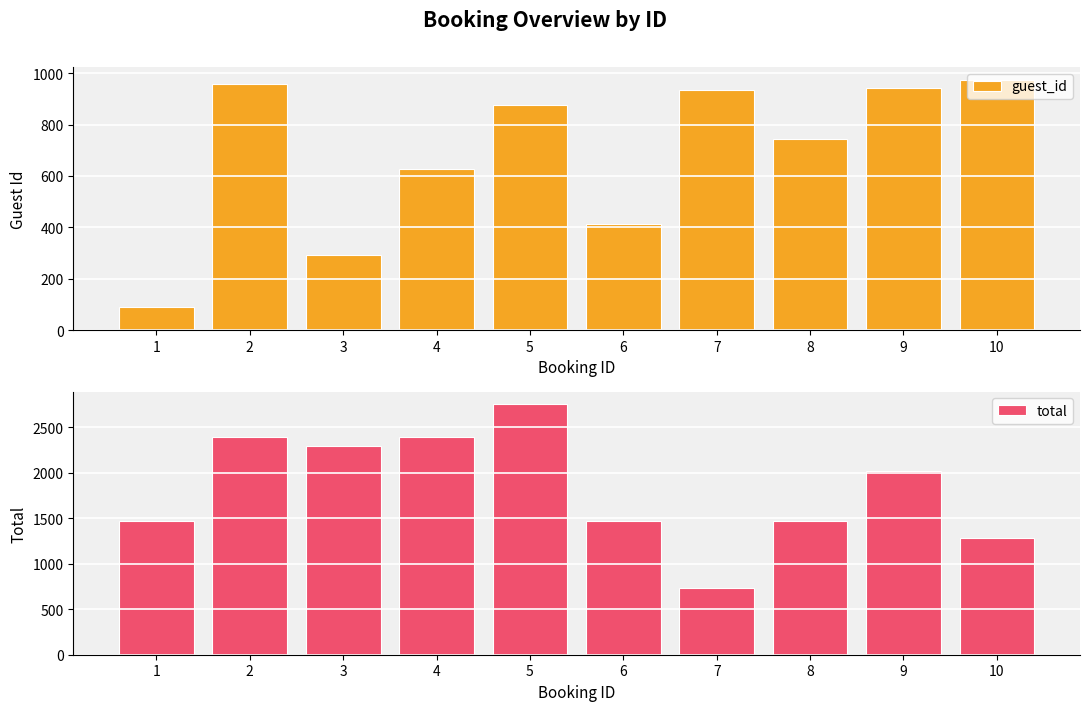

What is the average value of the guest_id series?

685